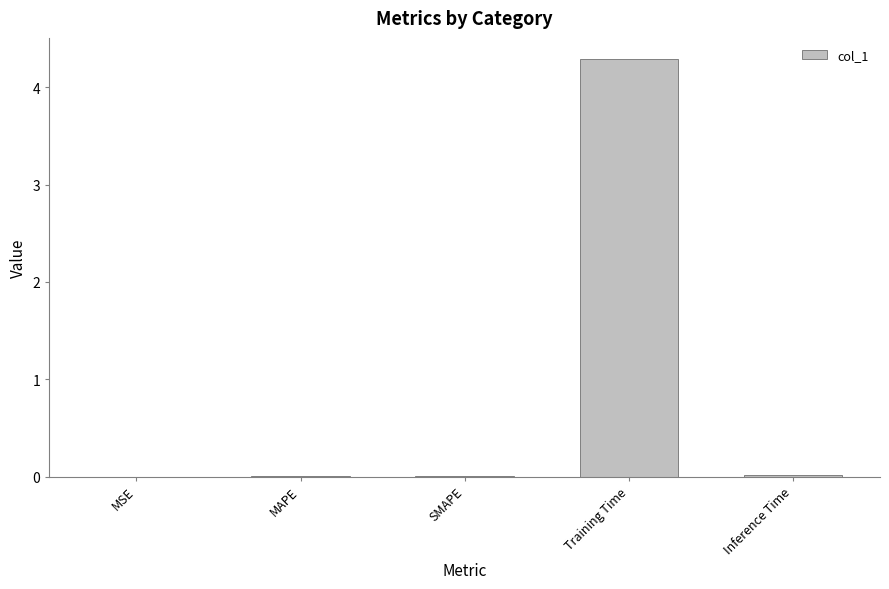

Is it true that the value at Training Time is 5.9?

False